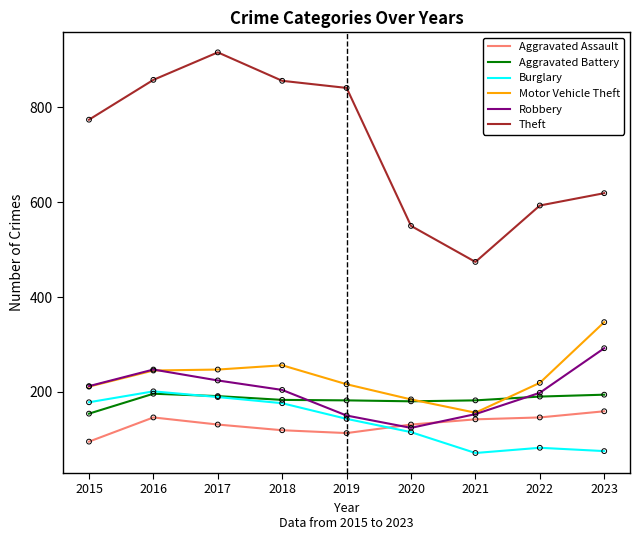

Which series has the widest spread of values?

Theft